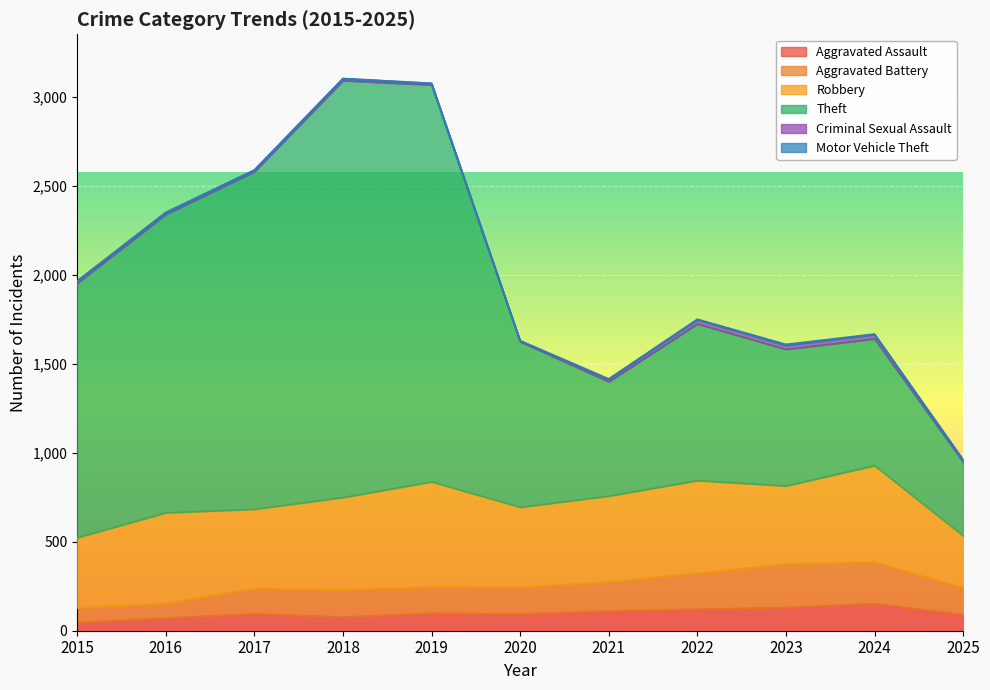

The value of Aggravated Assault at 2021 is 110. True or false?

True